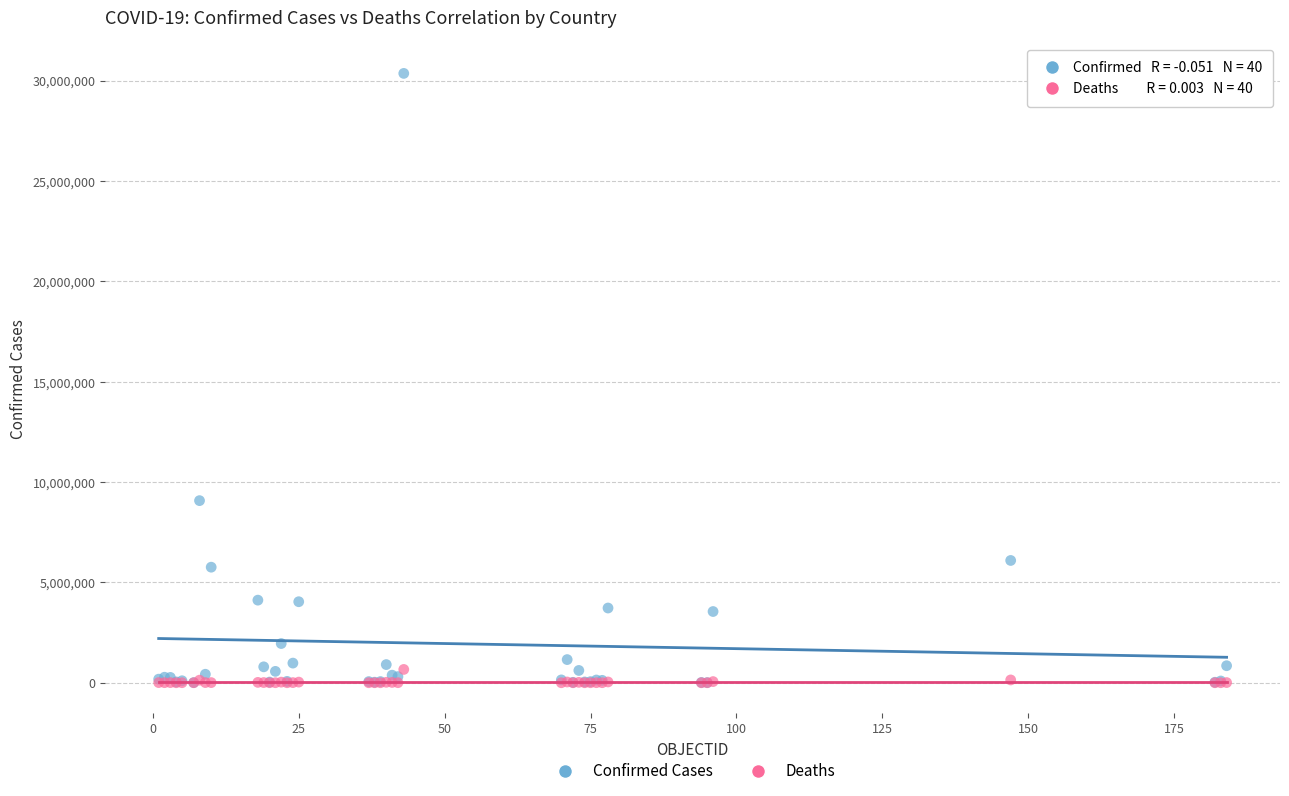

Which series reaches the maximum Y coordinate?

Confirmed Cases